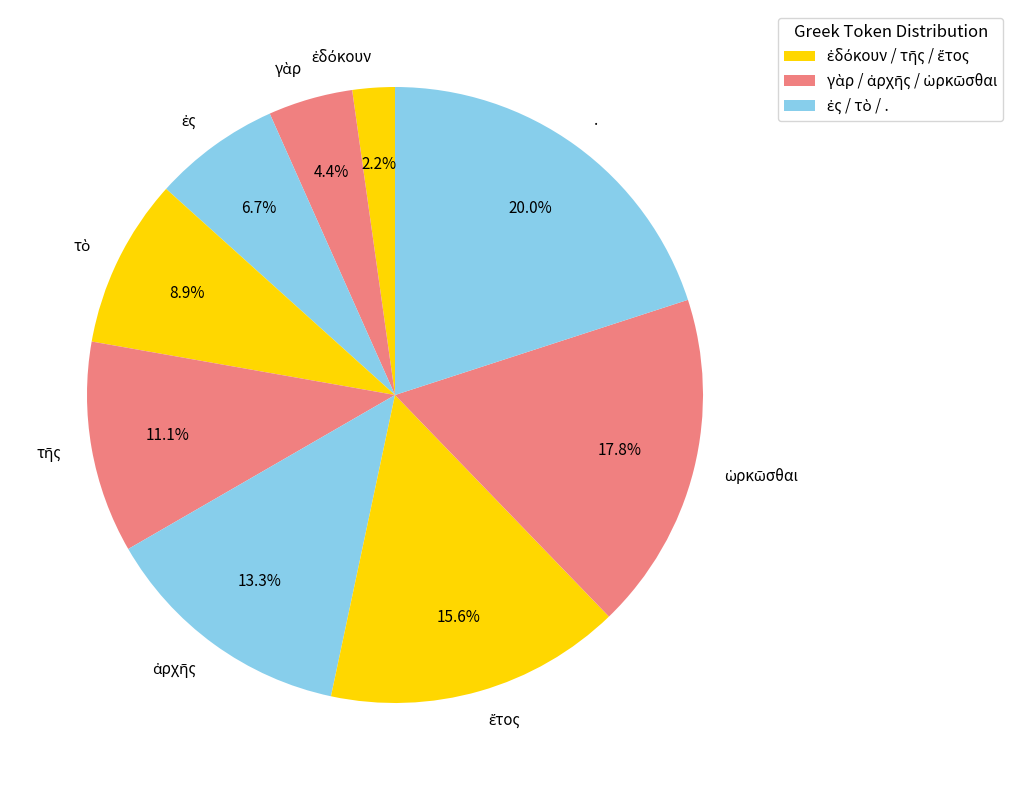

How much of the chart is everything except .?

80.0%